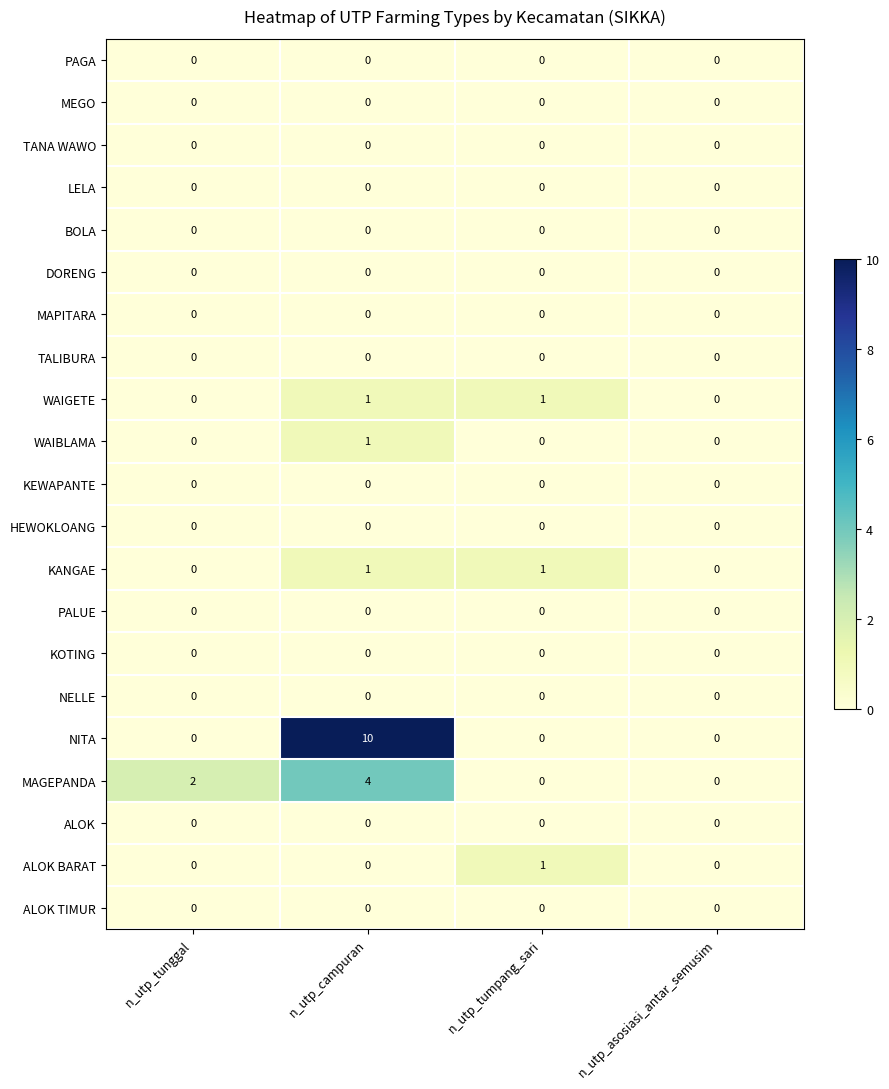

What is the total value across all series at n_utp_tunggal?

2